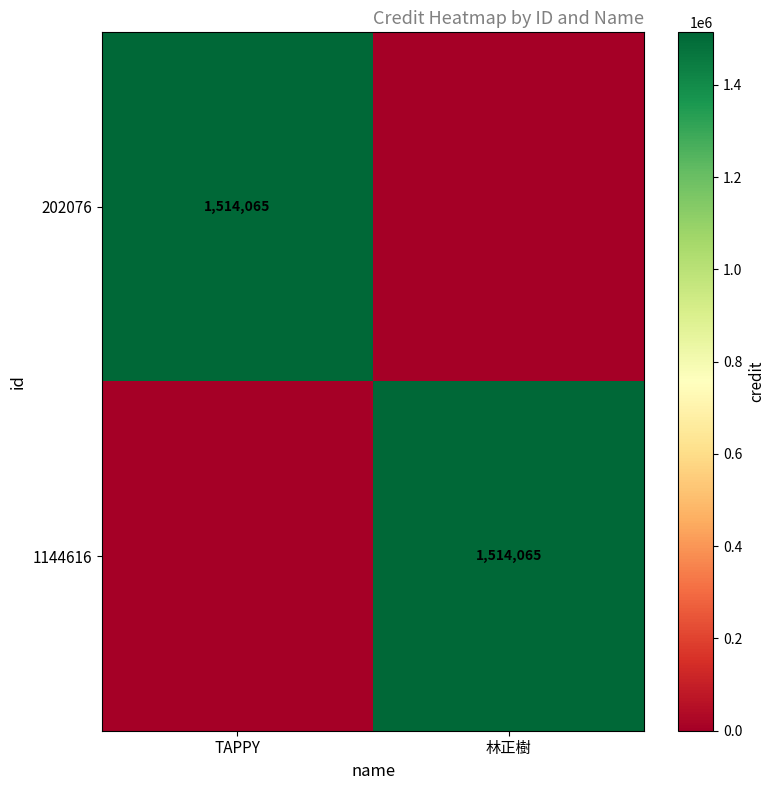

True or false: 1144616 has a value of 2165979 at 林正樹.

False